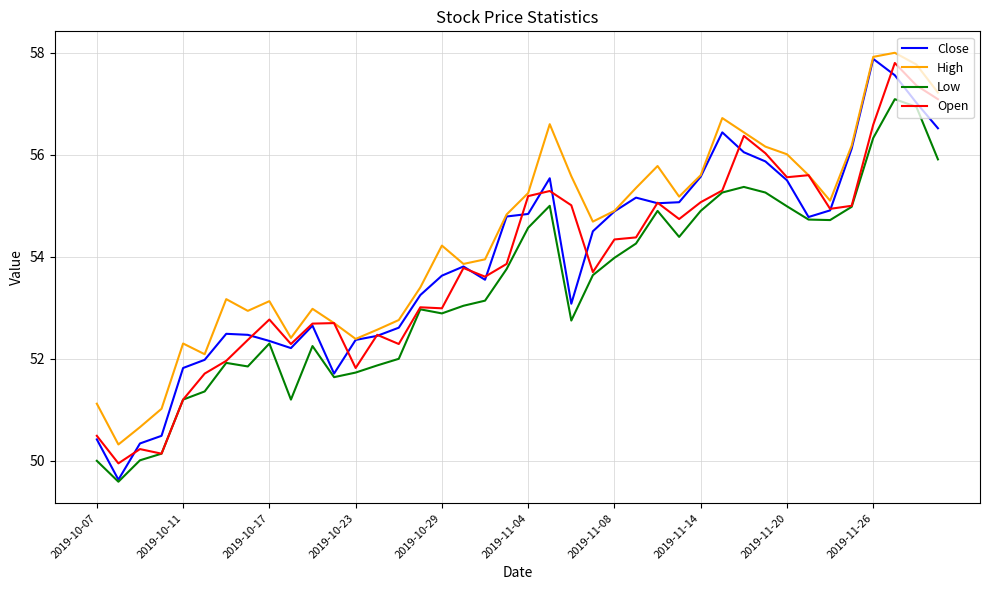

True or false: Low and High intersect in this chart.

False